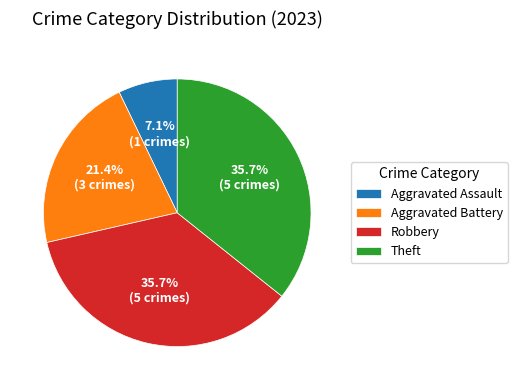

Is there a majority slice in this chart?

No